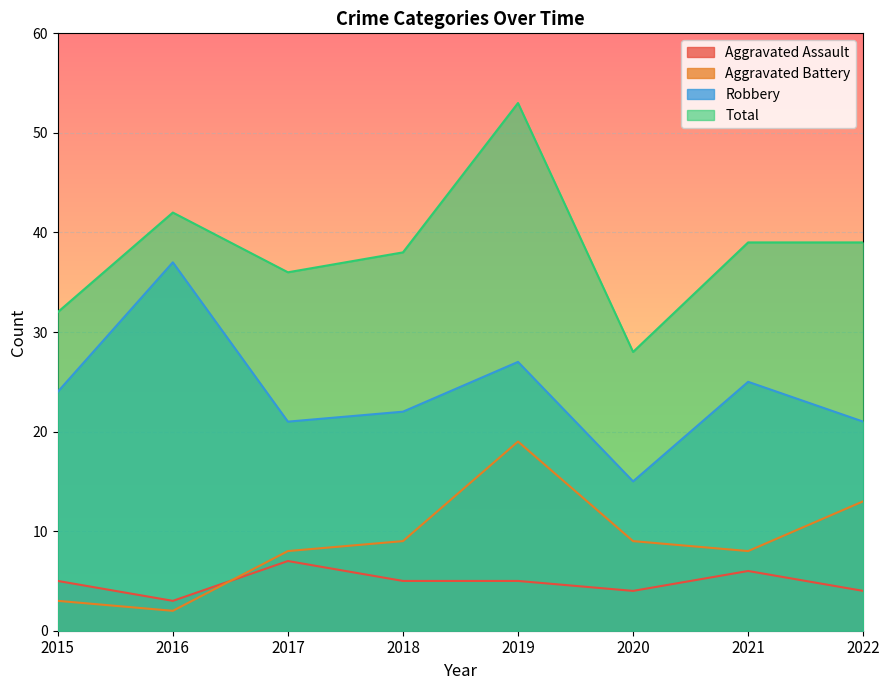

At which category does Aggravated Battery reach its first local peak?

2019